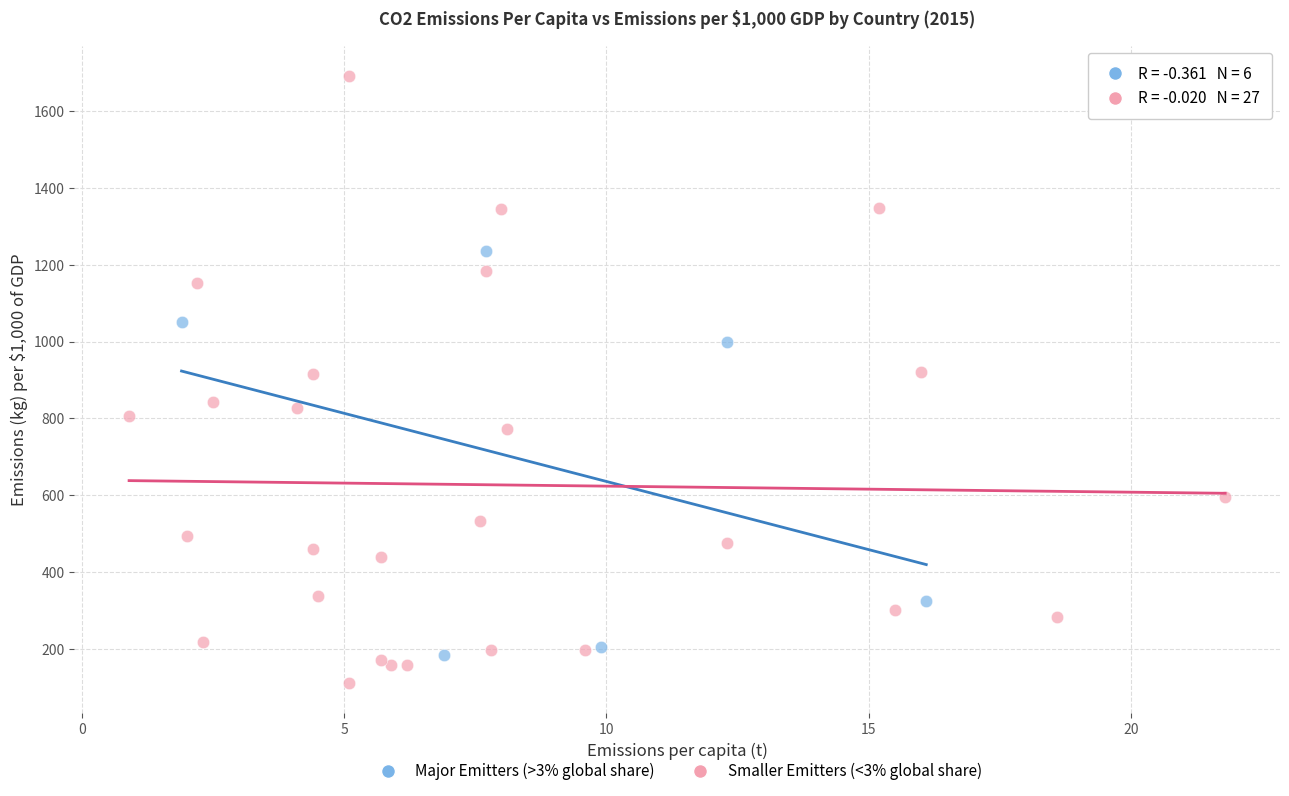

Which series has the largest Y range (max minus min)?

Smaller Emitters (<3% global share)